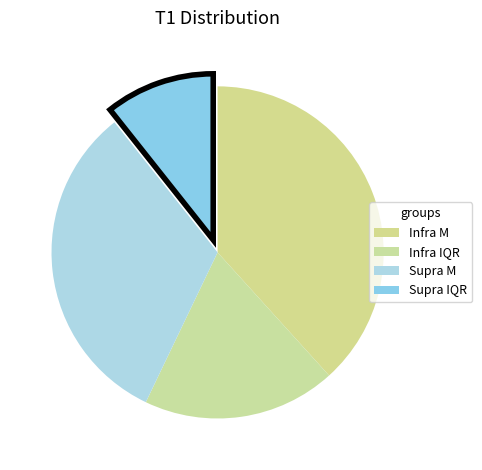

To the nearest percent, what is the difference between the Supra M and Infra IQR slice percentages?

13%